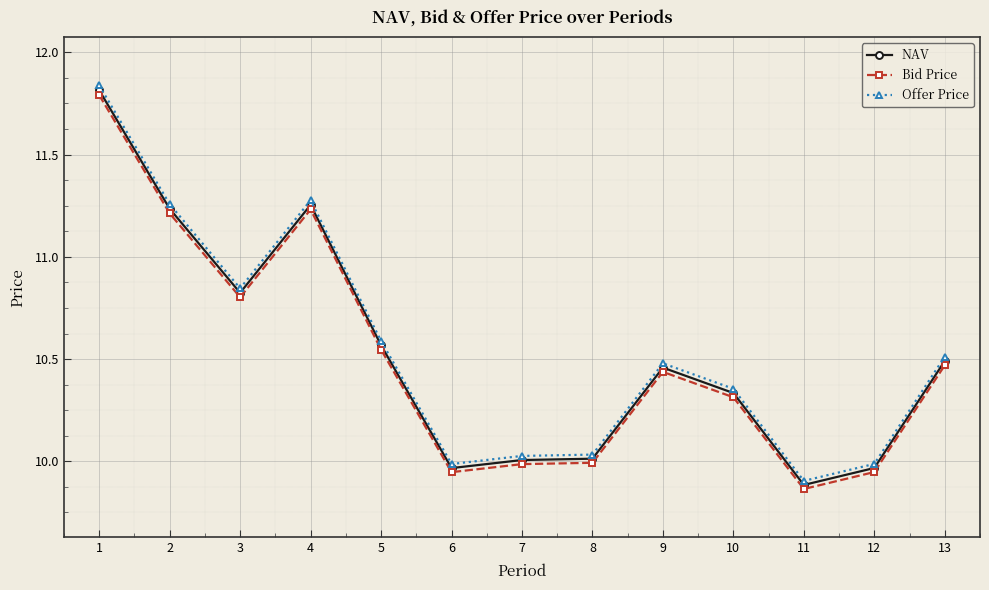

What is the total value across all series at 11?

29.7